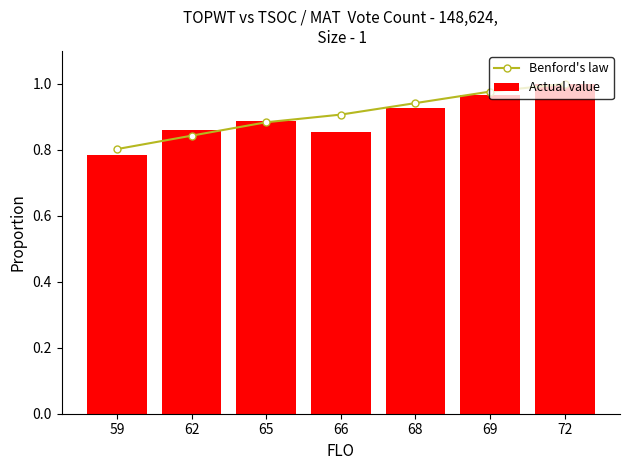

What is the total value across all series at 66?

1.8